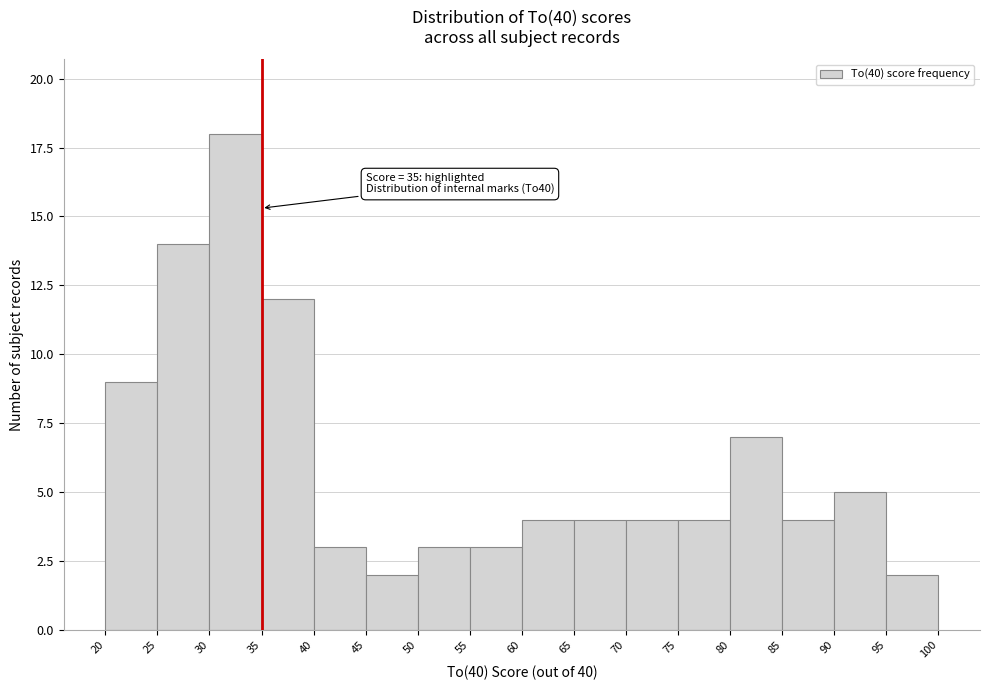

Which range on the x-axis has the tallest bar?

30 to 35